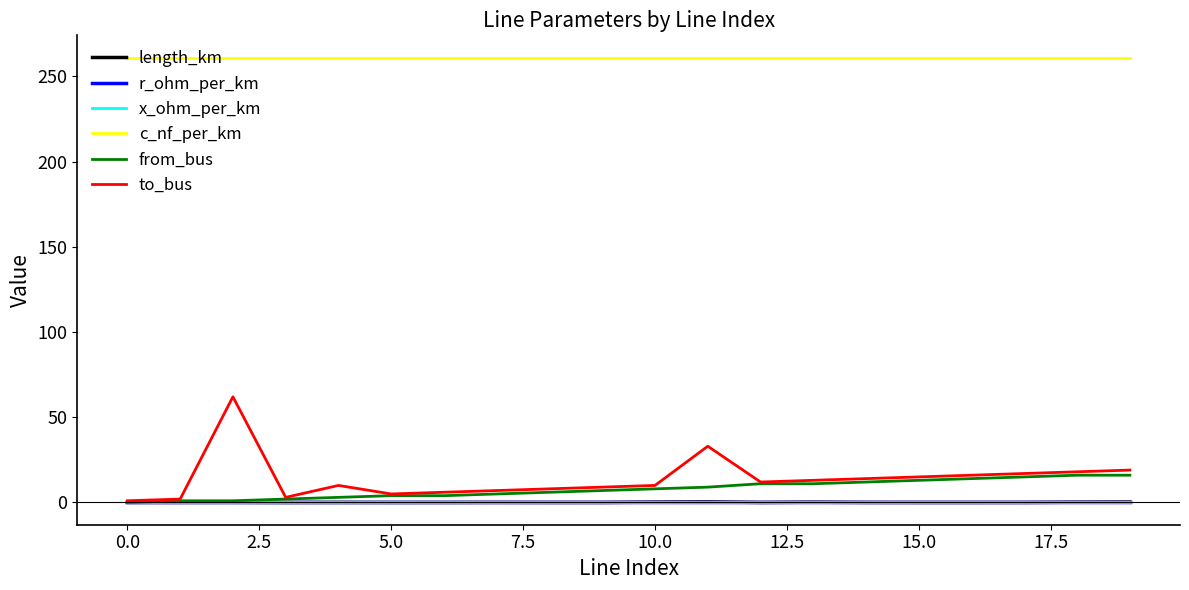

Which series has the largest total across all categories?

c_nf_per_km